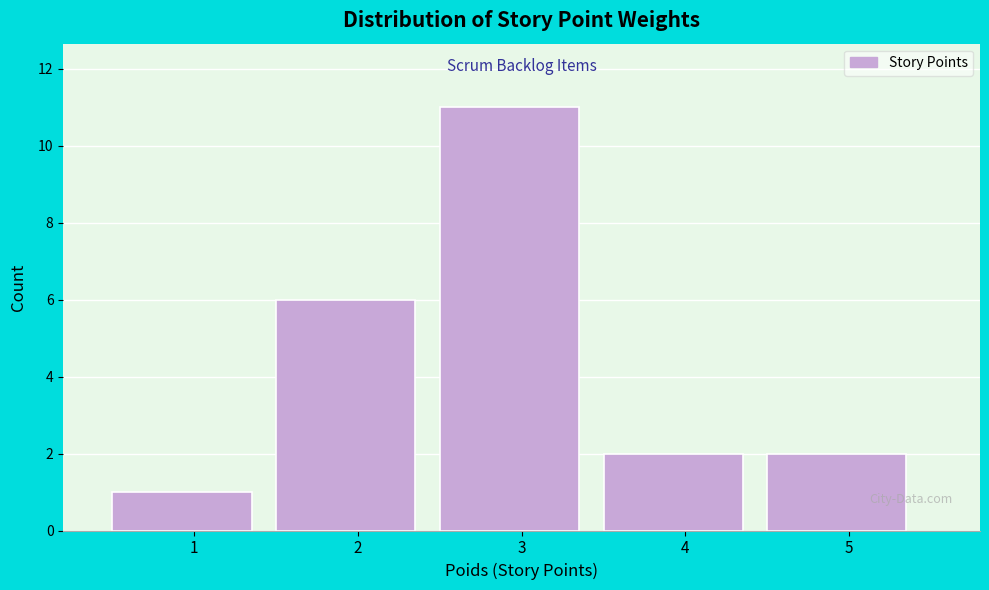

Reading right to left, extract all data points from this chart.

2	2	11	6	1